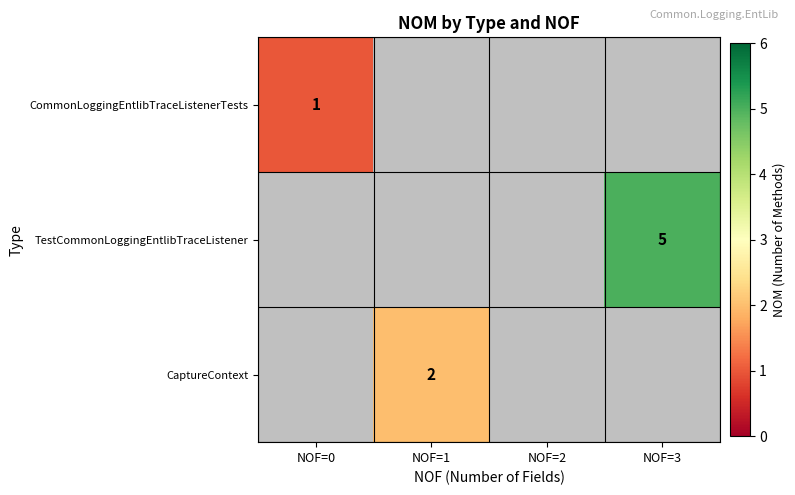

The value of CaptureContext at NOF=1 is 3. True or false?

False